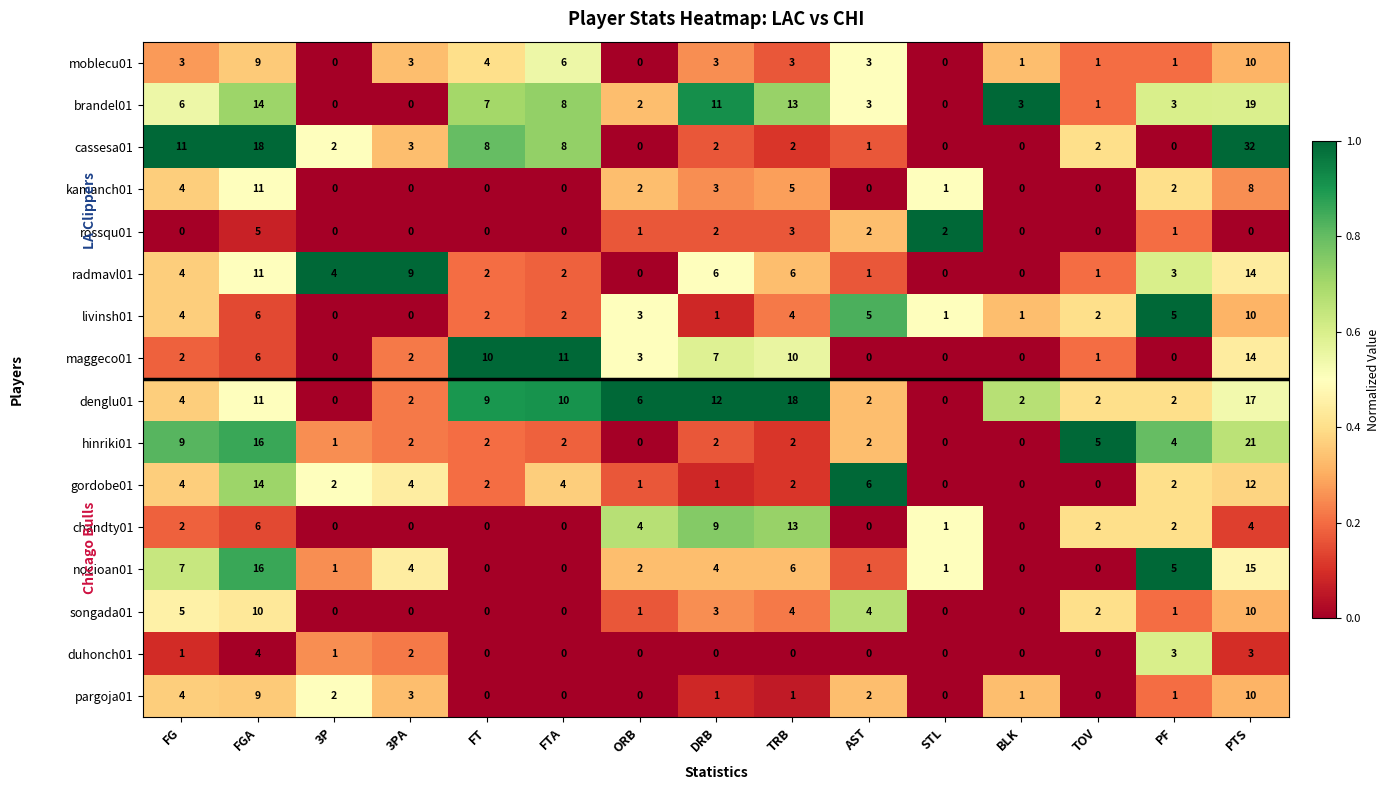

What is the difference between the second highest and second lowest values in the denglu01 series?

17